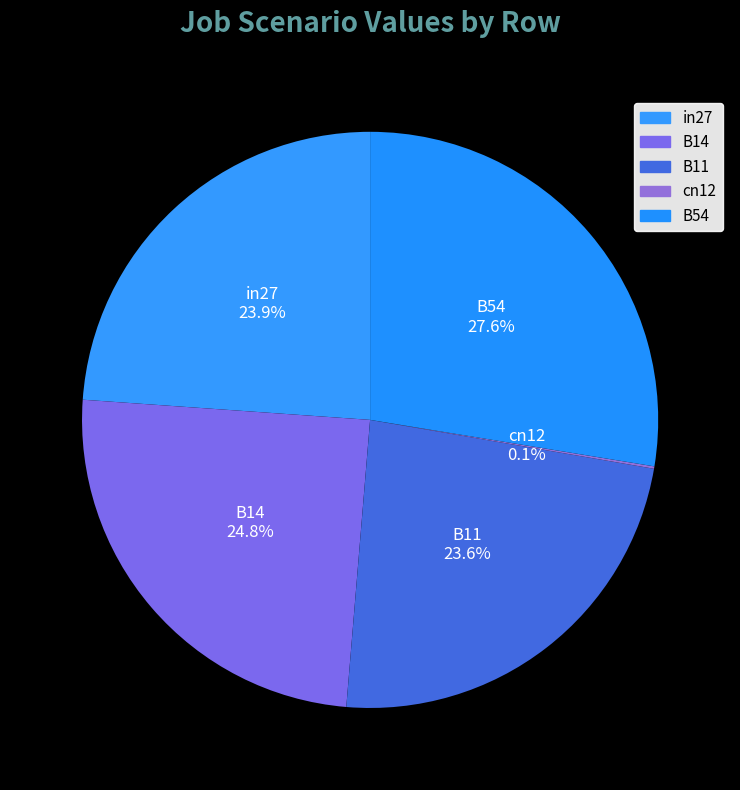

Which has a higher value, B14 or B54?

B54